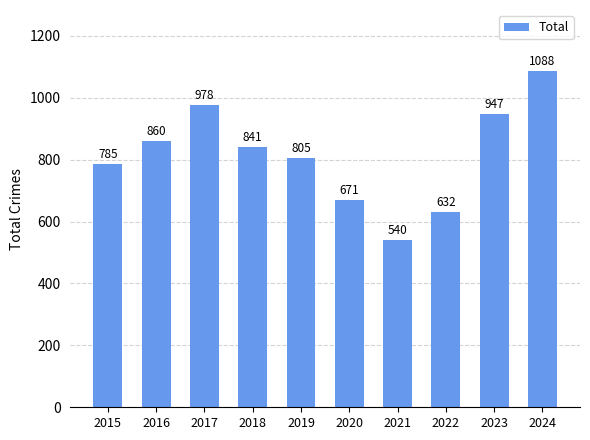

What is the maximum value shown in the chart?

1088